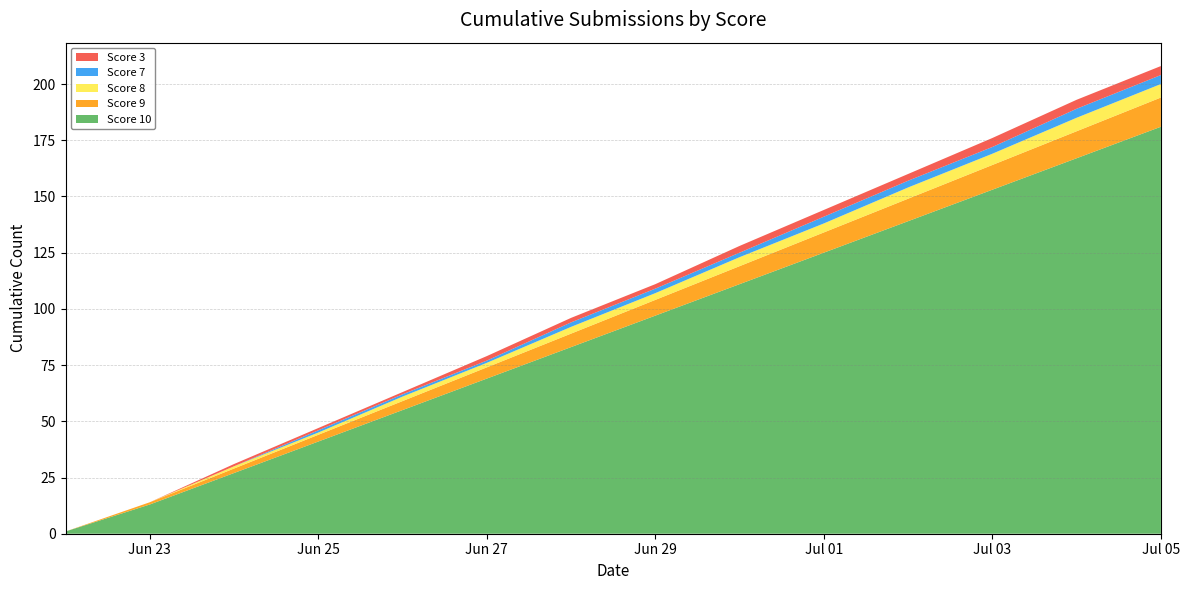

Reading left to right, transcribe all the data shown in this chart.

Score 10: 2023-06-22=1	2023-06-23=13	2023-06-24=27	2023-06-25=41	2023-06-26=55	2023-06-27=69	2023-06-28=83	2023-06-29=97	2023-06-30=111	2023-07-01=125	2023-07-02=139	2023-07-03=153	2023-07-04=167	2023-07-05=181
Score 9: 2023-06-22=0	2023-06-23=1	2023-06-24=2	2023-06-25=3	2023-06-26=4	2023-06-27=5	2023-06-28=6	2023-06-29=7	2023-06-30=8	2023-07-01=9	2023-07-02=10	2023-07-03=11	2023-07-04=12	2023-07-05=13
Score 8: 2023-06-22=0	2023-06-23=0	2023-06-24=1	2023-06-25=1	2023-06-26=2	2023-06-27=2	2023-06-28=3	2023-06-29=3	2023-06-30=4	2023-07-01=4	2023-07-02=5	2023-07-03=5	2023-07-04=6	2023-07-05=6
Score 7: 2023-06-22=0	2023-06-23=0	2023-06-24=0	2023-06-25=1	2023-06-26=1	2023-06-27=1	2023-06-28=2	2023-06-29=2	2023-06-30=2	2023-07-01=3	2023-07-02=3	2023-07-03=3	2023-07-04=4	2023-07-05=4
Score 3: 2023-06-22=0	2023-06-23=0	2023-06-24=1	2023-06-25=1	2023-06-26=1	2023-06-27=2	2023-06-28=2	2023-06-29=2	2023-06-30=3	2023-07-01=3	2023-07-02=3	2023-07-03=4	2023-07-04=4	2023-07-05=4